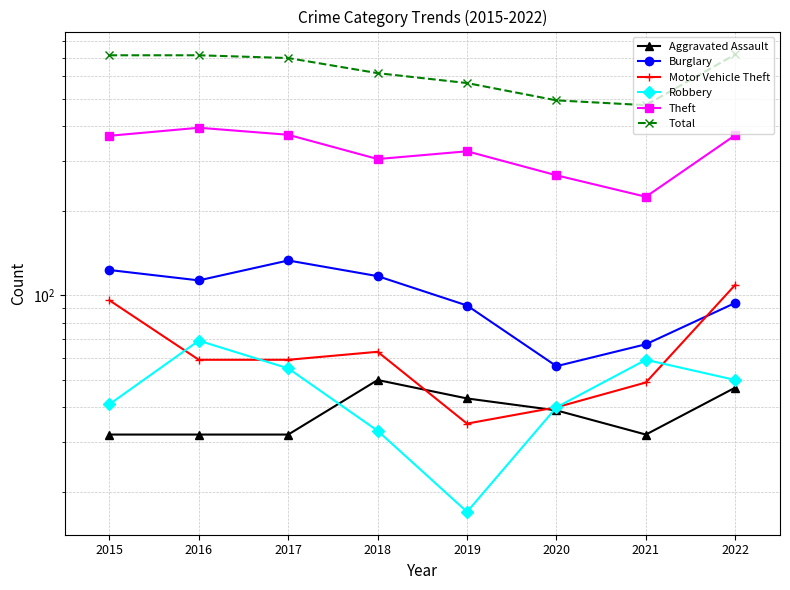

The value of Robbery at 2017 is 28. True or false?

False